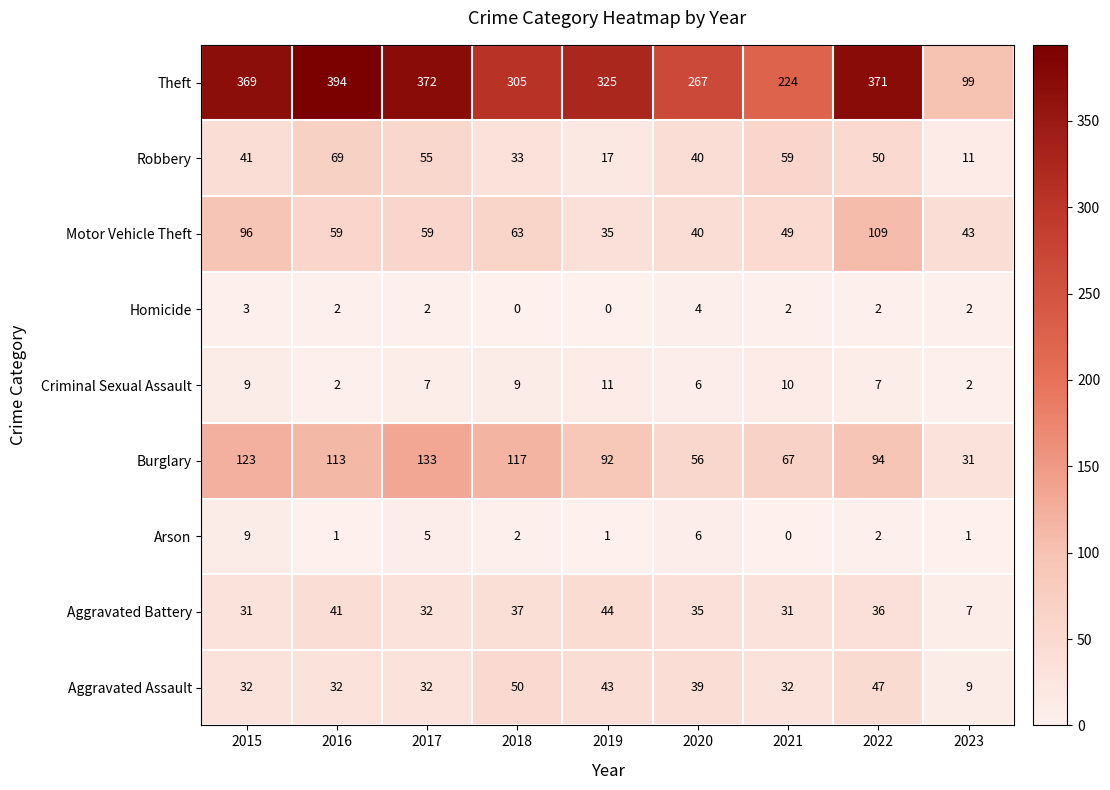

What is the sum of all Criminal Sexual Assault values?

63